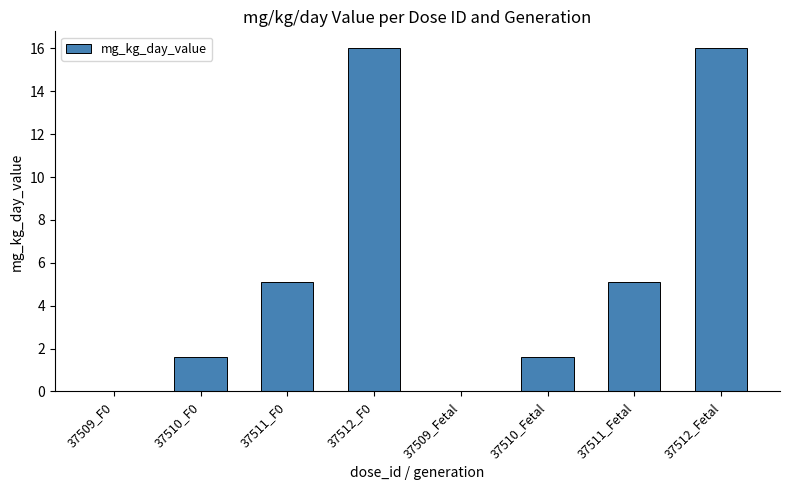

Count the number of data series in this chart.

1